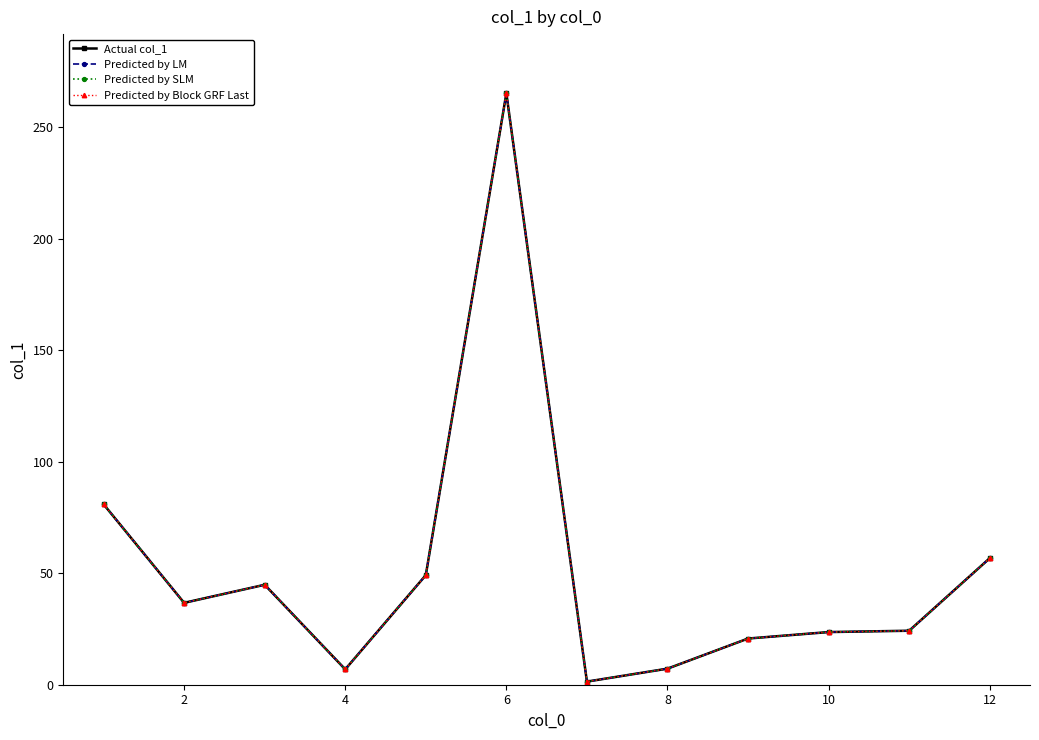

True or false: Predicted by SLM and Actual col_1 intersect in this chart.

False